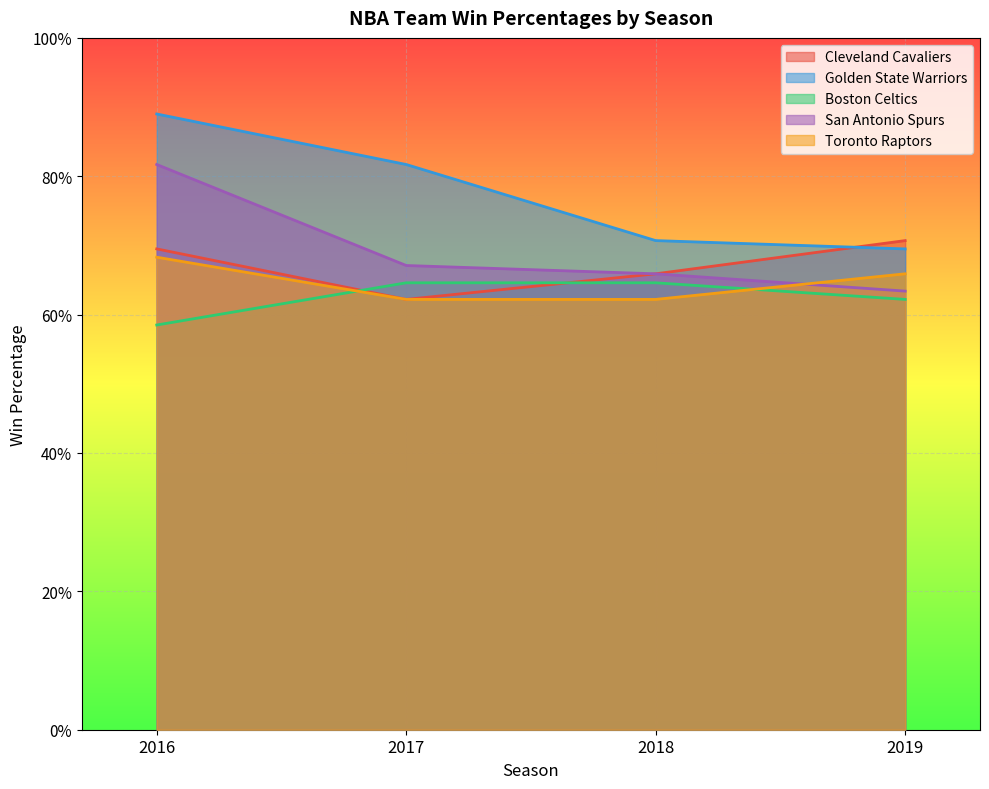

Is the value of San Antonio Spurs at 2019 greater than the value of Boston Celtics at 2019?

Yes